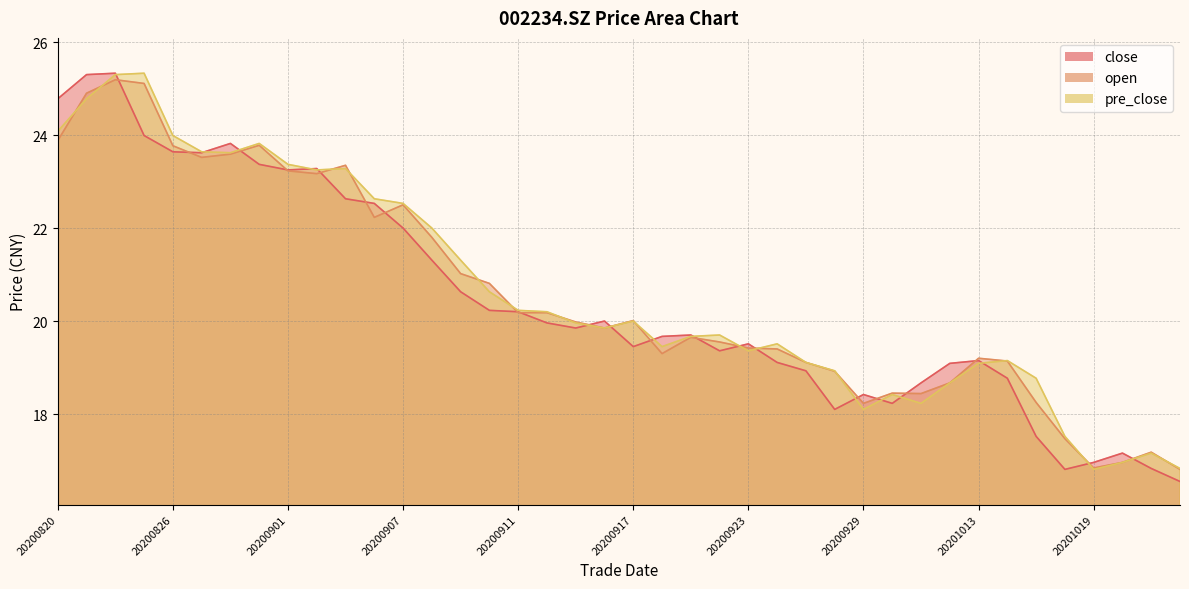

How many lines are shown in the chart?

3